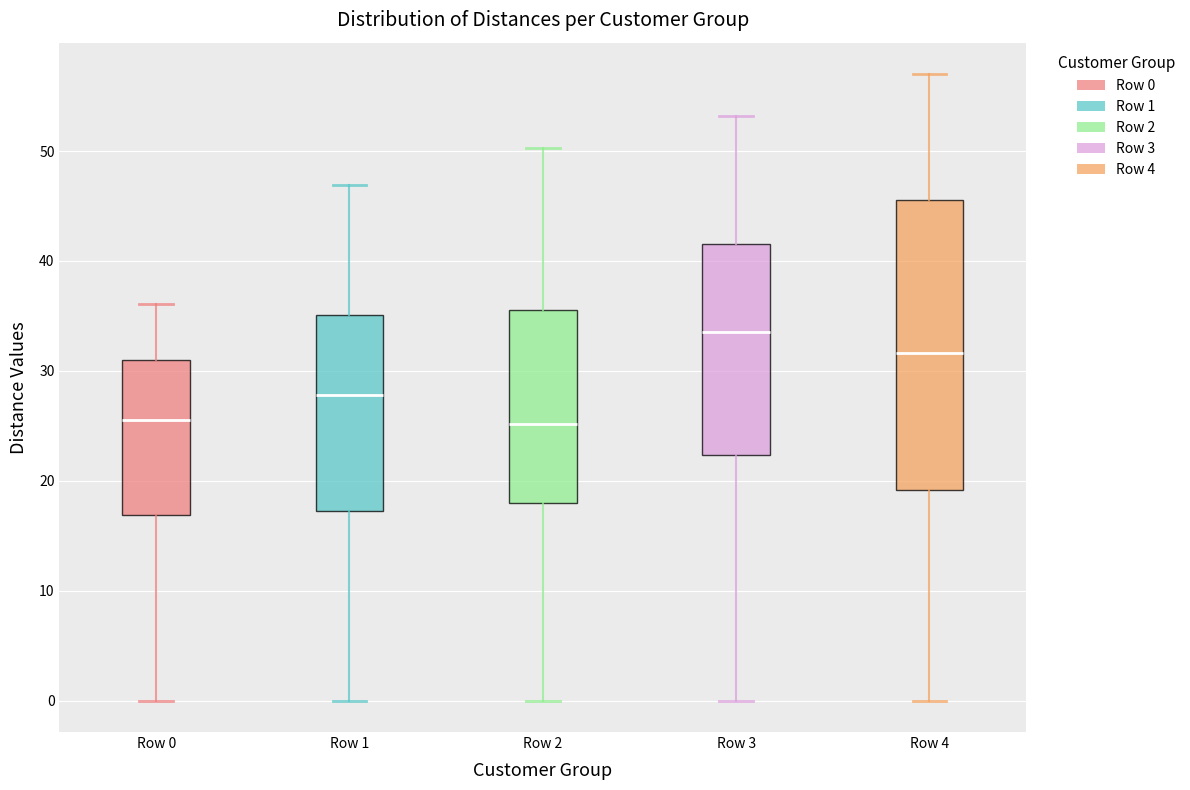

Where is the upper edge of the box for Row 1 on the y-axis? The values are not printed on the chart, so give them approximately, as read against the axis.

35